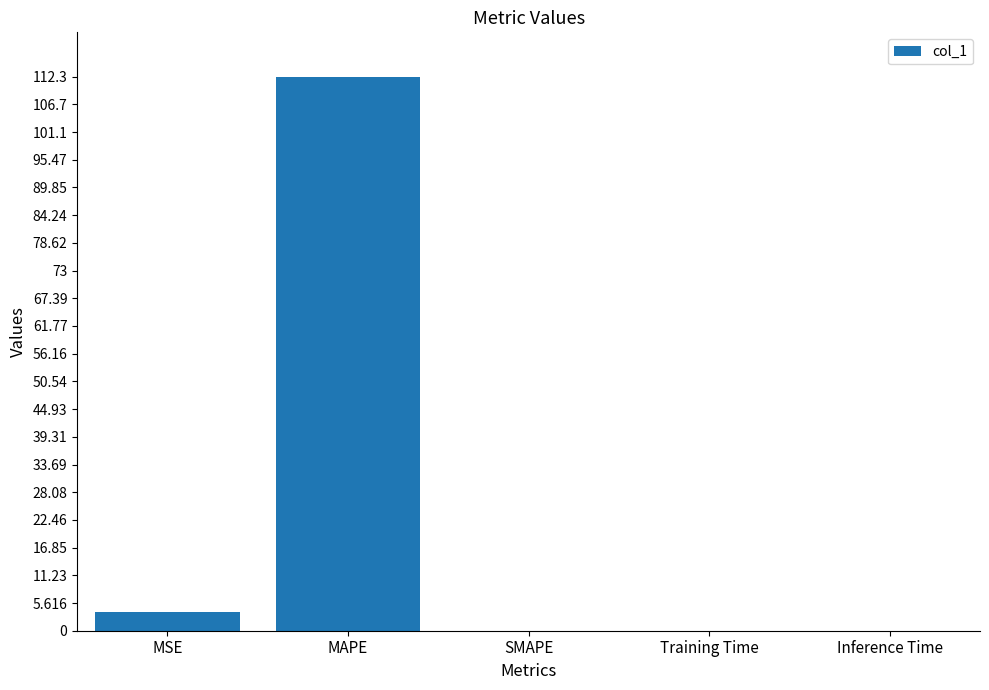

How many categories are shown in the chart?

5